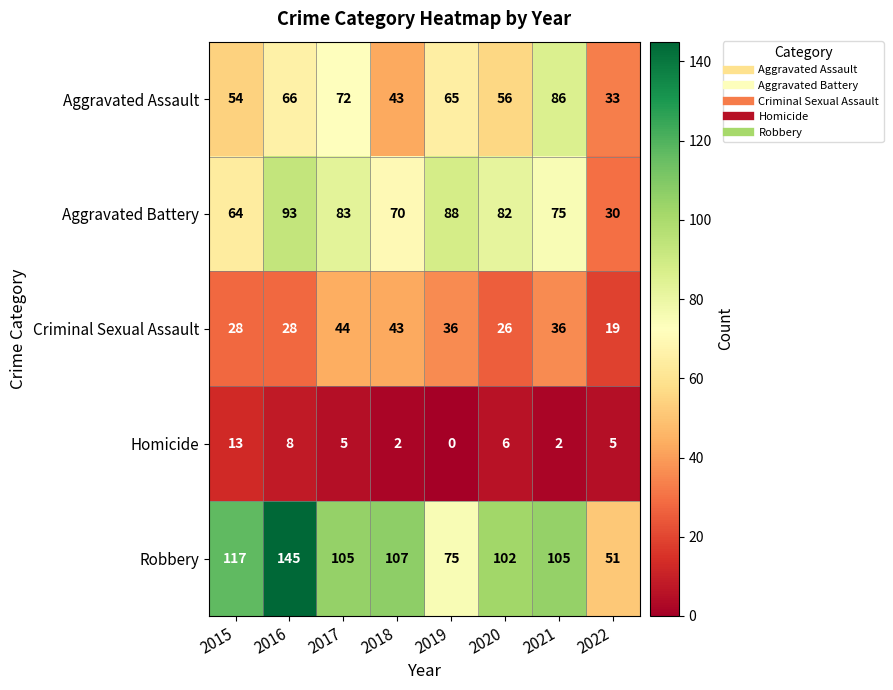

What is the sum of all Aggravated Assault values?

475